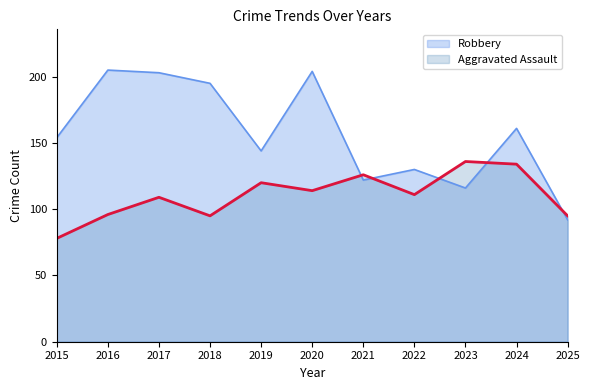

What is the minimum value for Robbery?

92